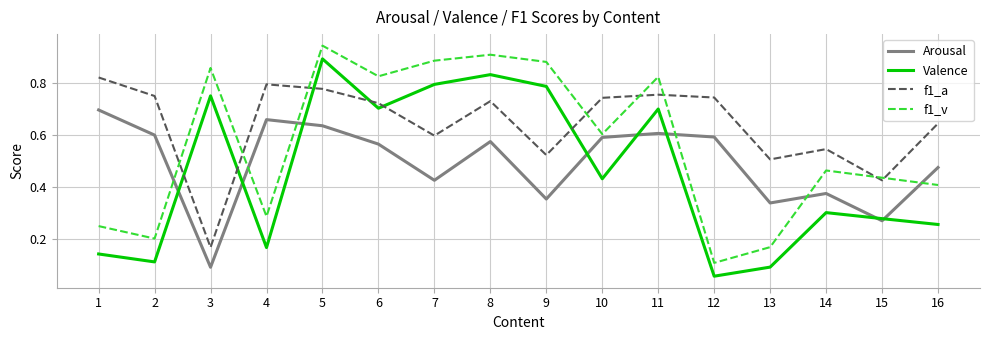

True or false: Valence has a value of 0.8 at 3.

True